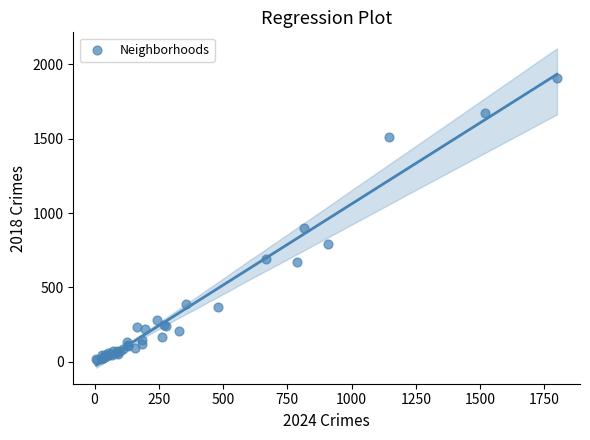

What Y value in the scatter plot is closest to 960?

898